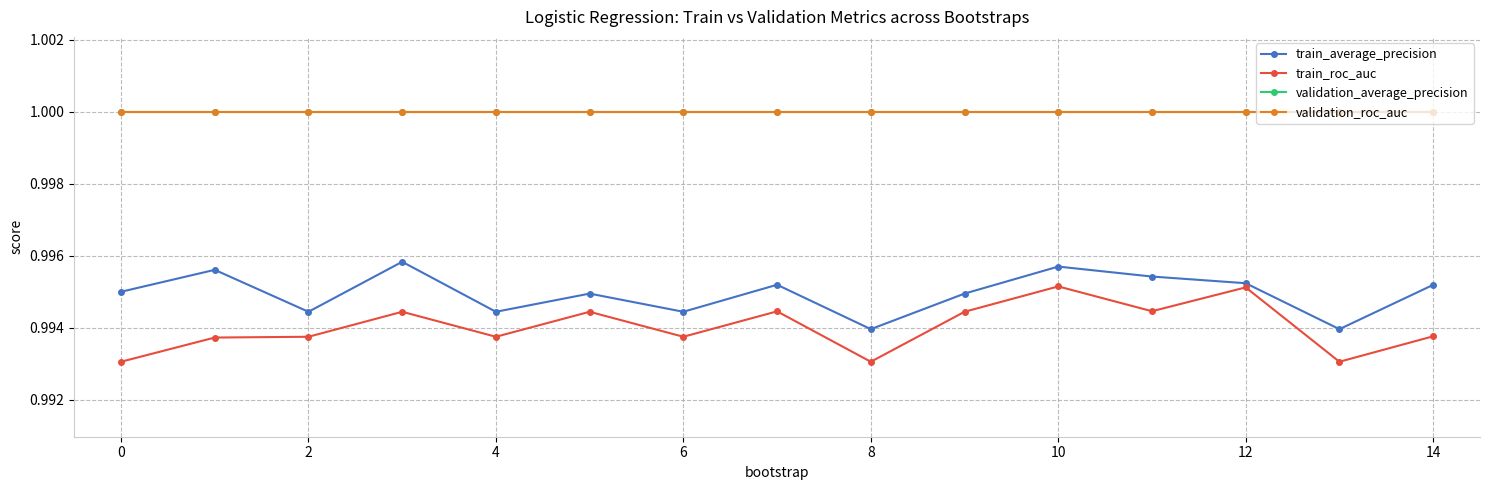

At which category is the sum across all series the highest?

10